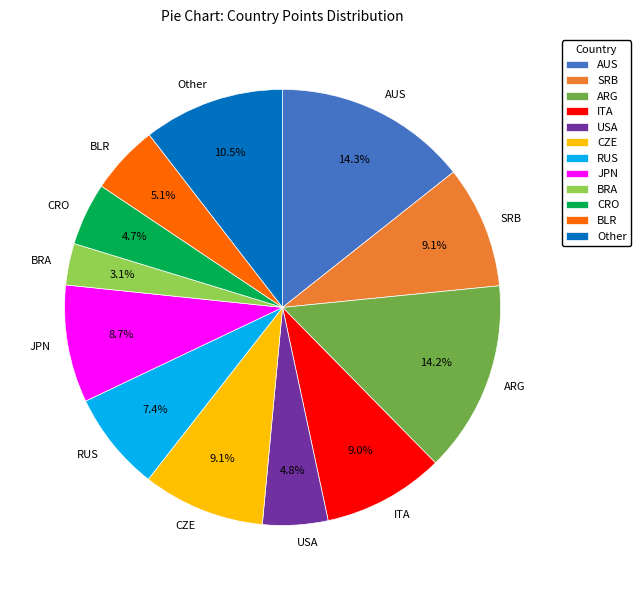

How many segments does this pie chart have?

12